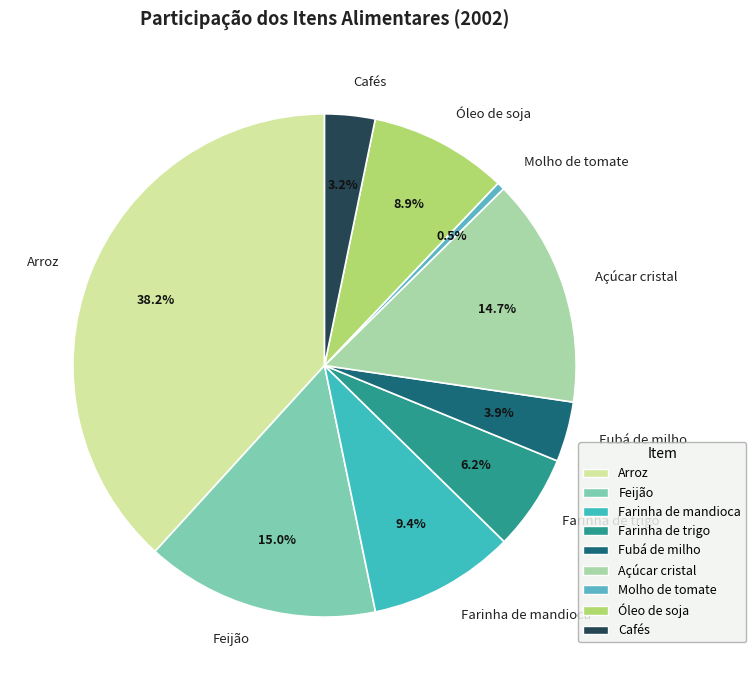

To the nearest percent, what portion does Feijão represent?

15%